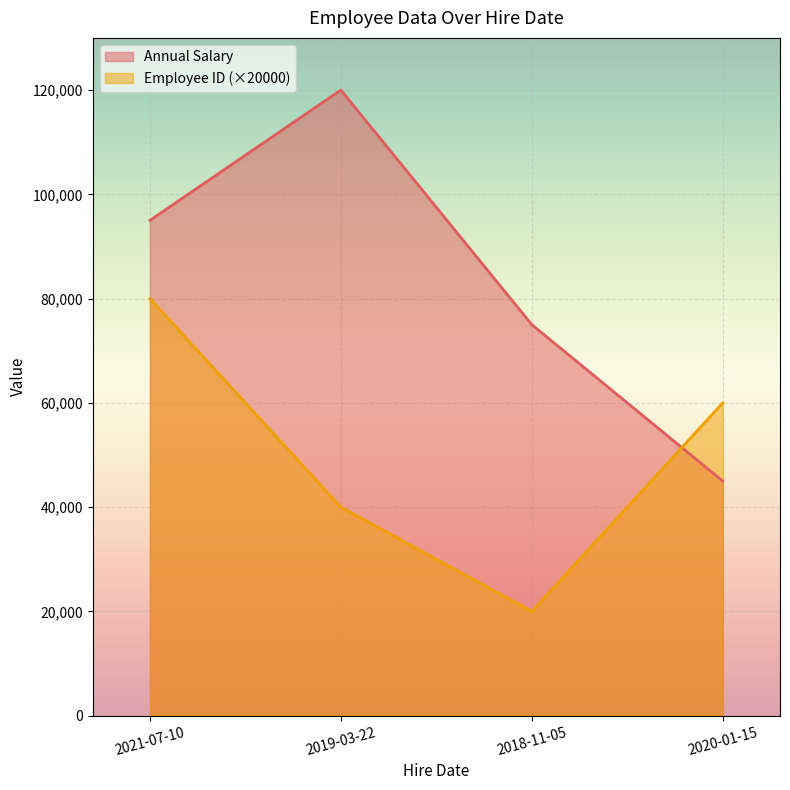

Which category has the lowest value across all series?

2018-11-05